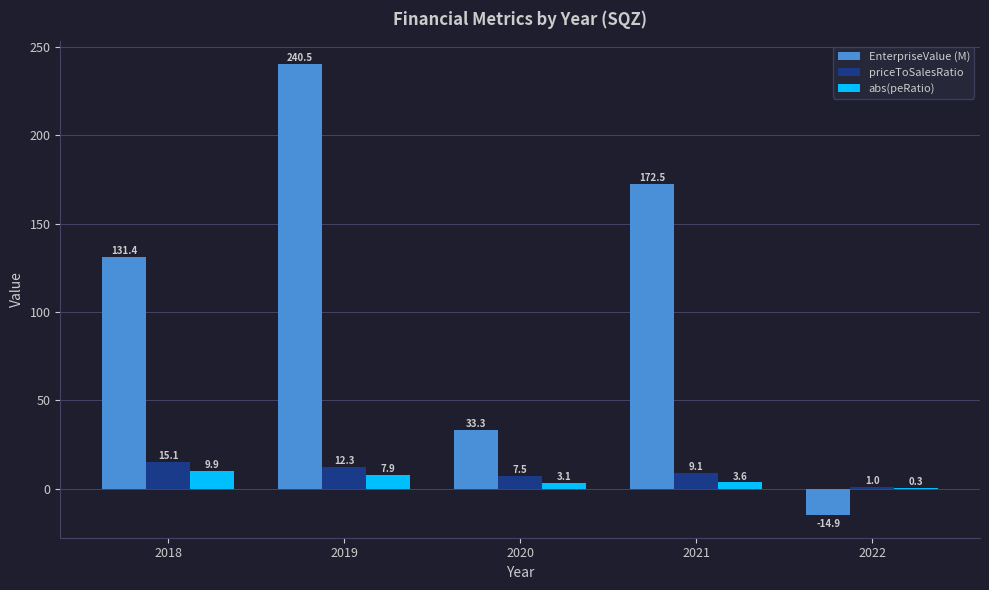

Reading left to right, what are all the values shown in this chart?

EnterpriseValue (M): 2018=131.4	2019=240.5	2020=33.3	2021=172.5	2022=-14.9
priceToSalesRatio: 2018=15.1	2019=12.3	2020=7.5	2021=9.1	2022=1.0
abs(peRatio): 2018=9.9	2019=7.9	2020=3.1	2021=3.6	2022=0.3